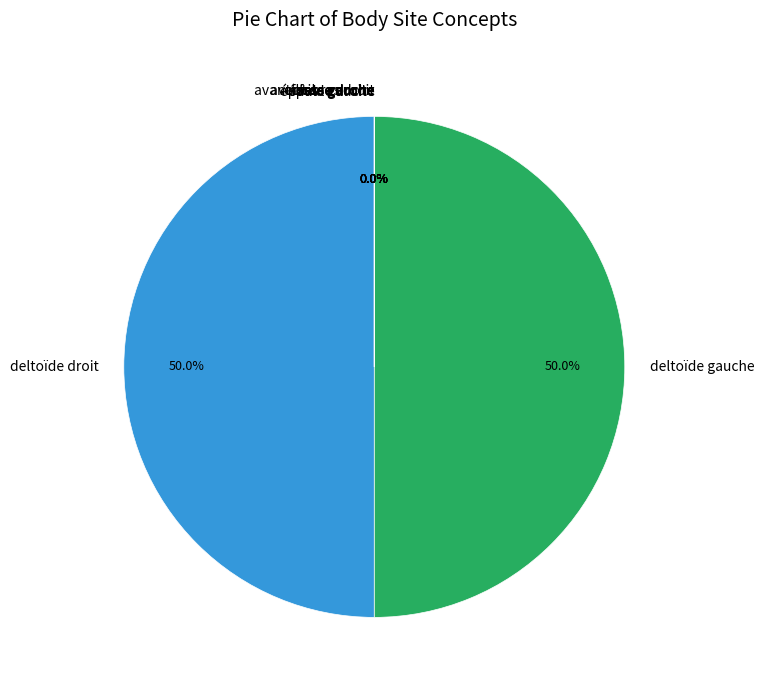

Does deltoïde gauche represent more than half of the total?

Yes